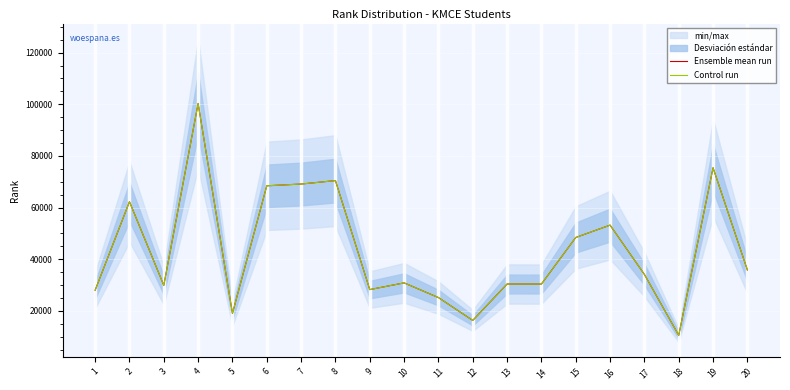

What is the value of the Control run point at the 20th from the left?

35807